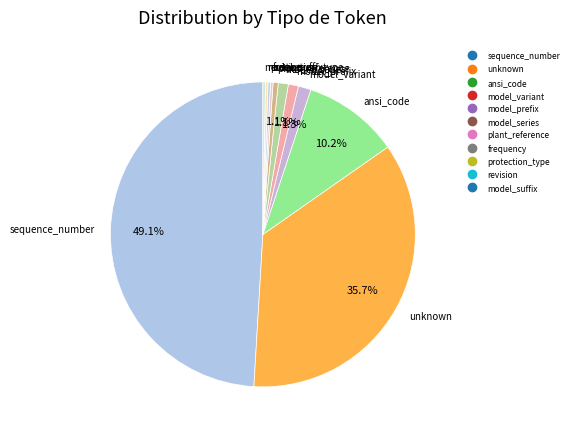

What is the ratio of the value at protection_type to the value at model_suffix?

1.0